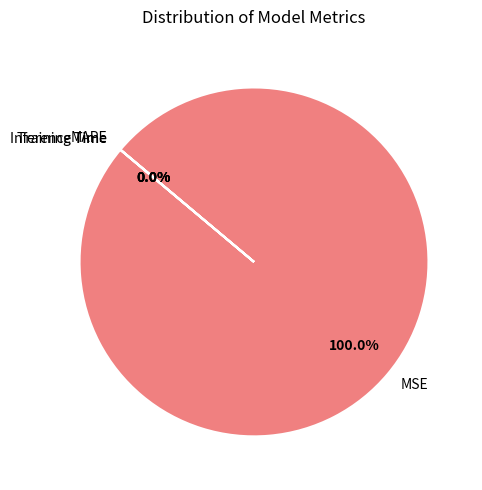

What is the smallest slice in the pie chart?

Inference Time